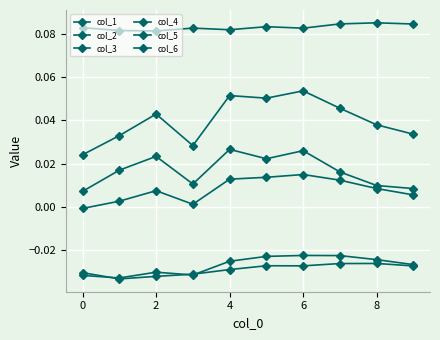

True or false: col_1 and col_4 intersect in this chart.

False